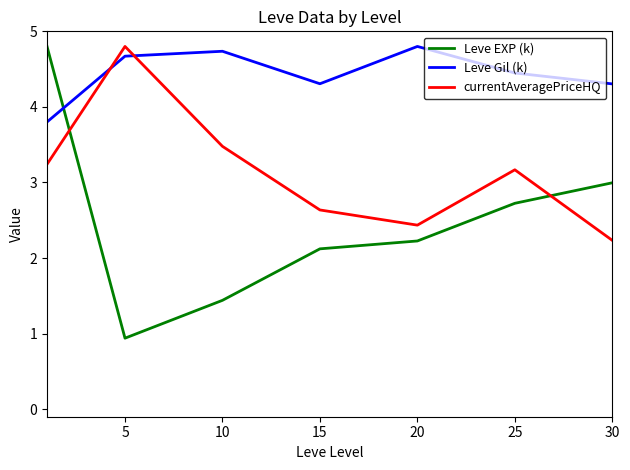

Rank the series by their average value, from lowest to highest.

Leve EXP (k), currentAveragePriceHQ, Leve Gil (k)